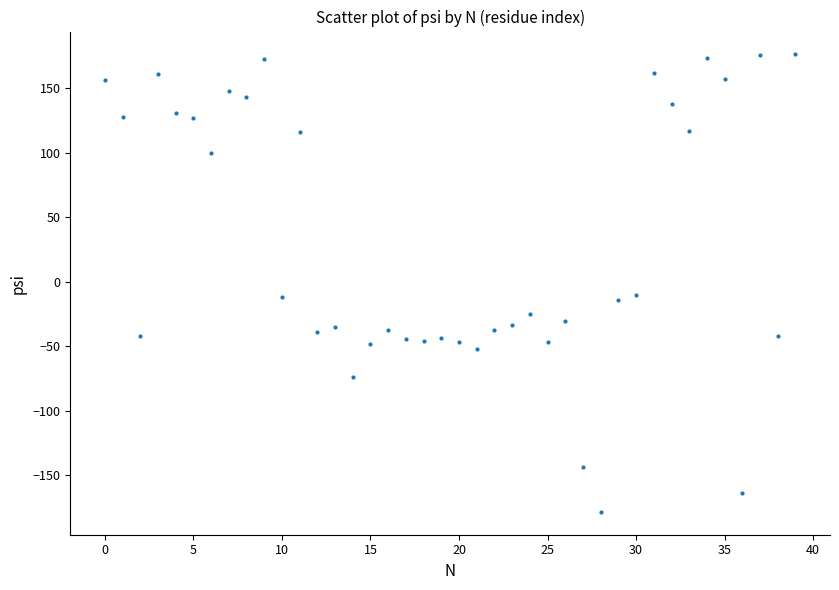

What is the range of Y values (max minus min)?

355.0